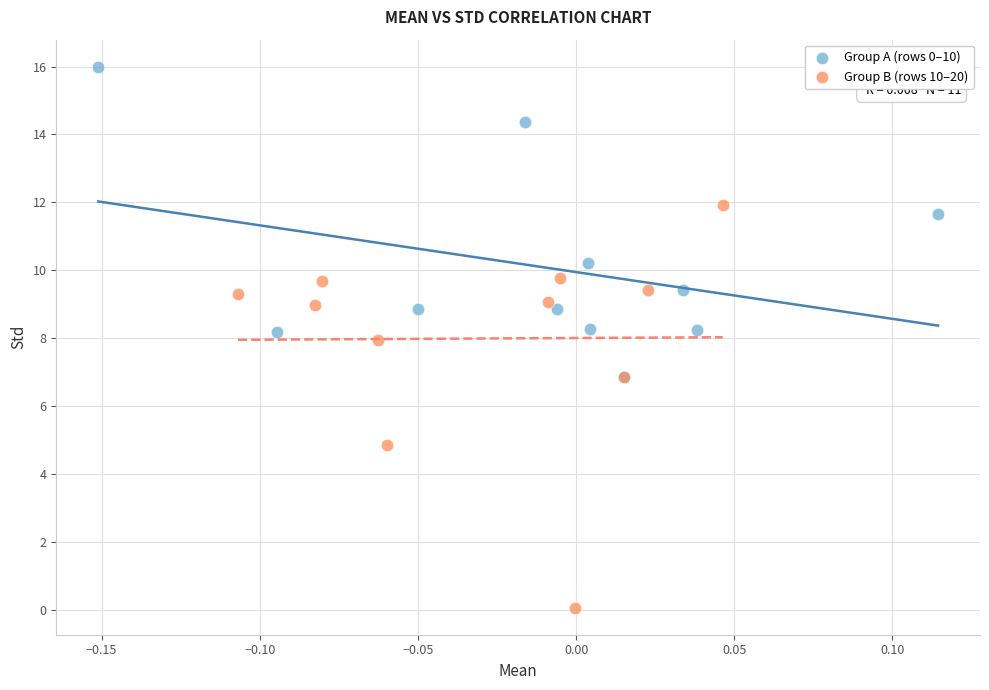

Which series contains the highest Y value?

Group A (rows 0–10)